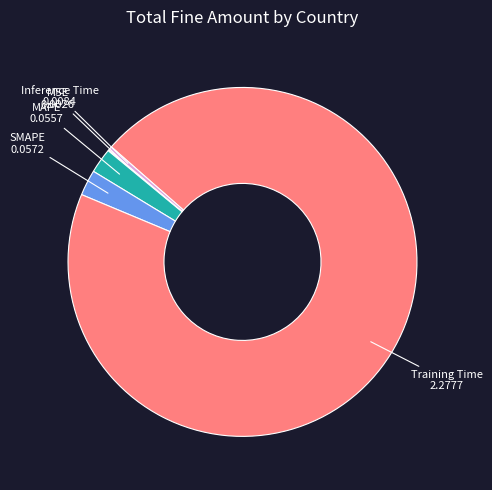

The MAPE slice represents 2% of the pie. True or false?

True